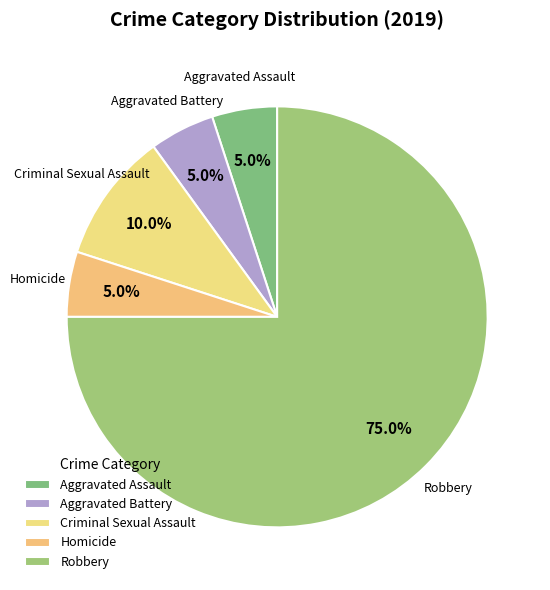

Which has a higher value, Aggravated Assault or Robbery?

Robbery